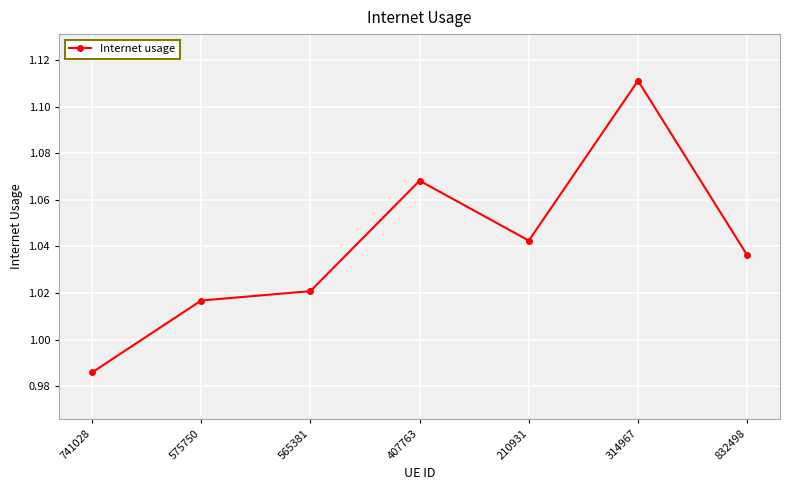

Which label corresponds to the smallest value in the chart?

741028